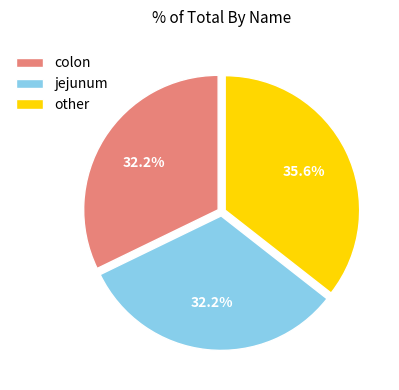

How many segments does this pie chart have?

3